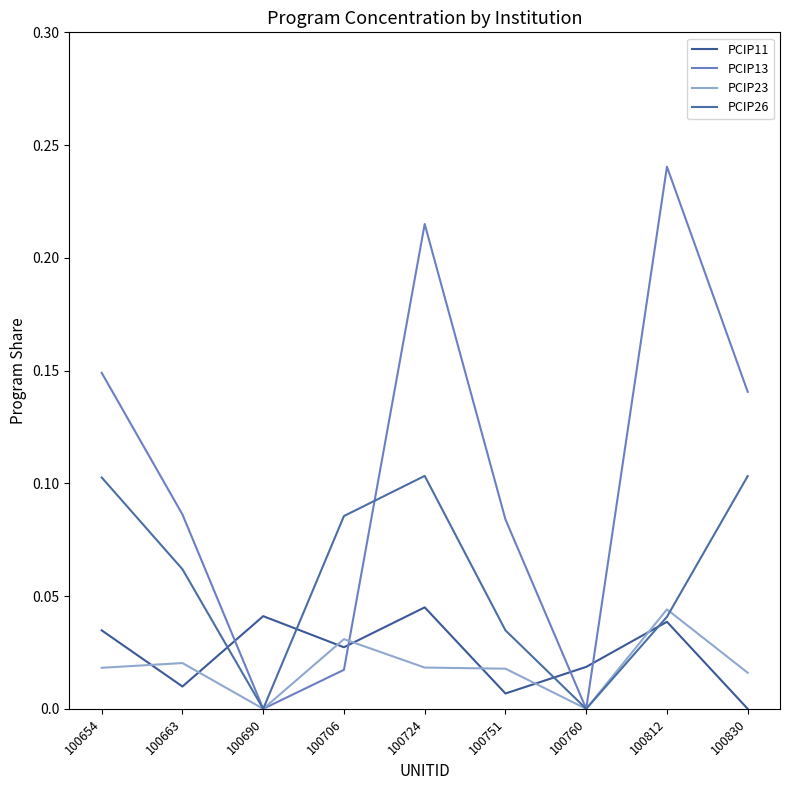

How many lines are shown in the chart?

4